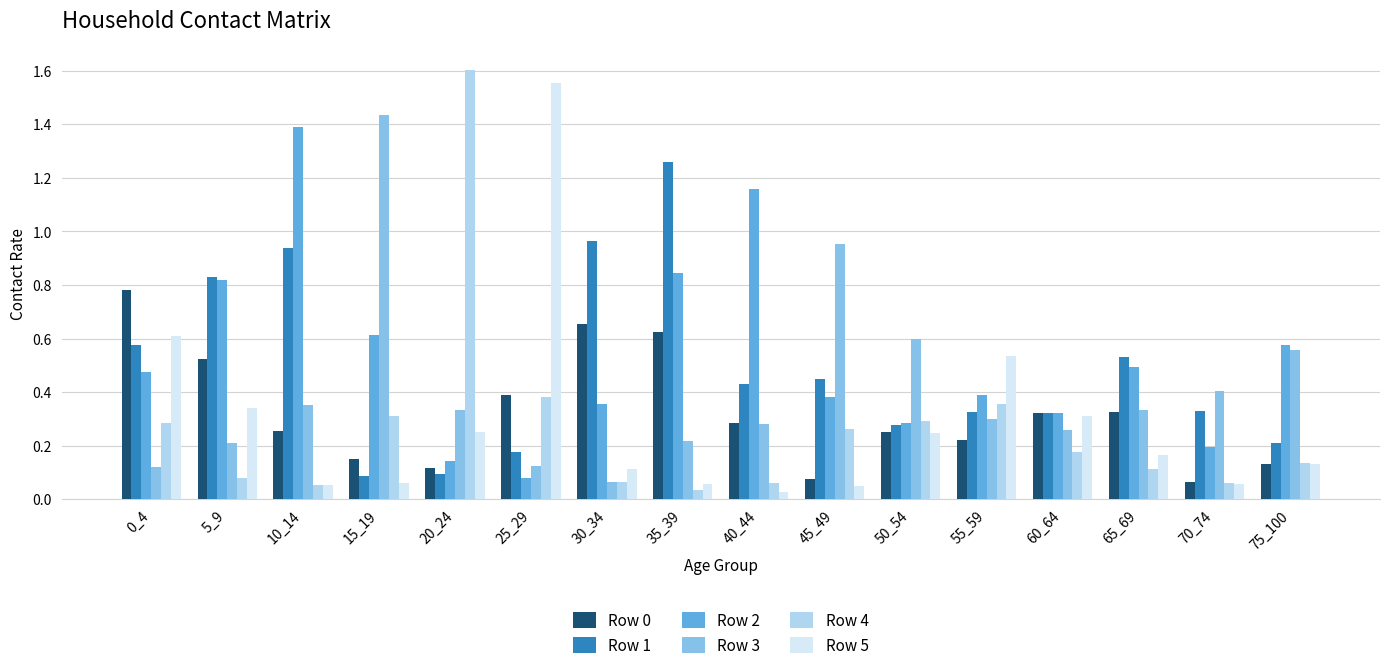

What is the sum of all Row 3 values?

6.5